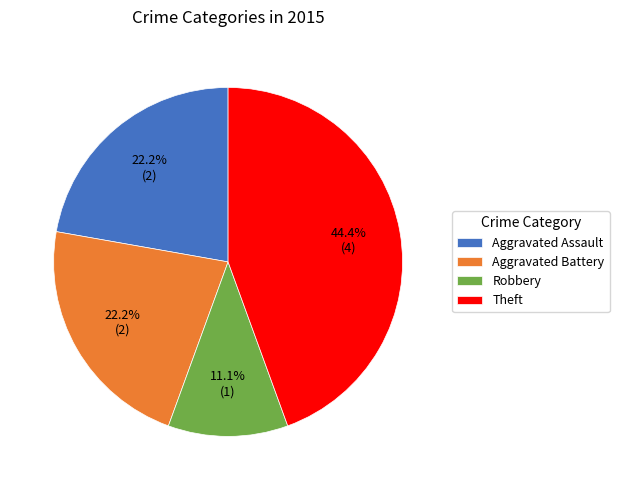

The Aggravated Battery slice represents 17% of the pie. True or false?

False